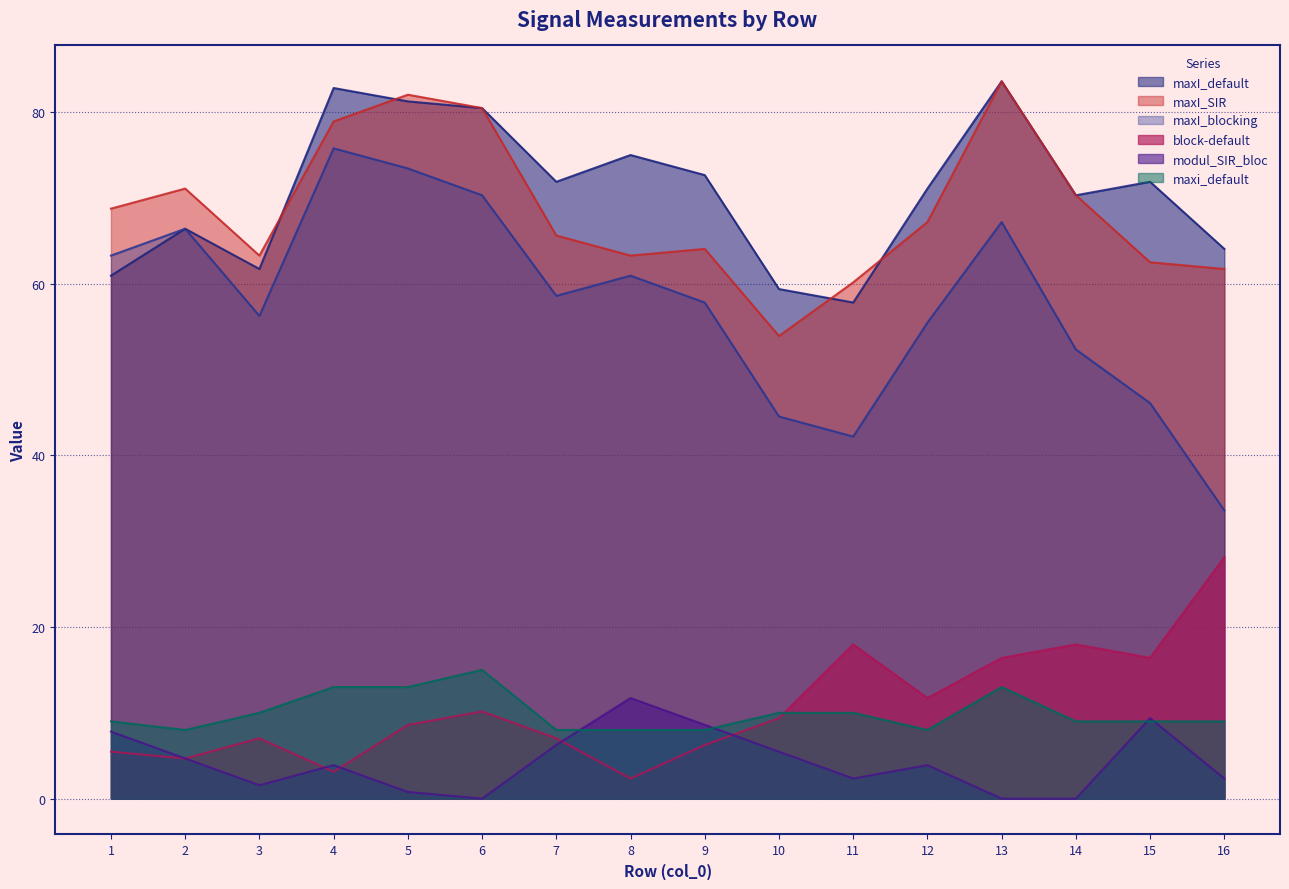

At which category does maxI_blocking reach its first local peak?

2